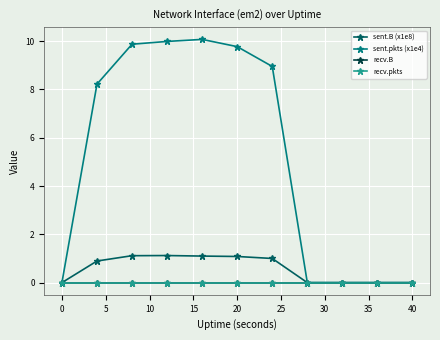

Does the chart have visible grid lines?

Yes